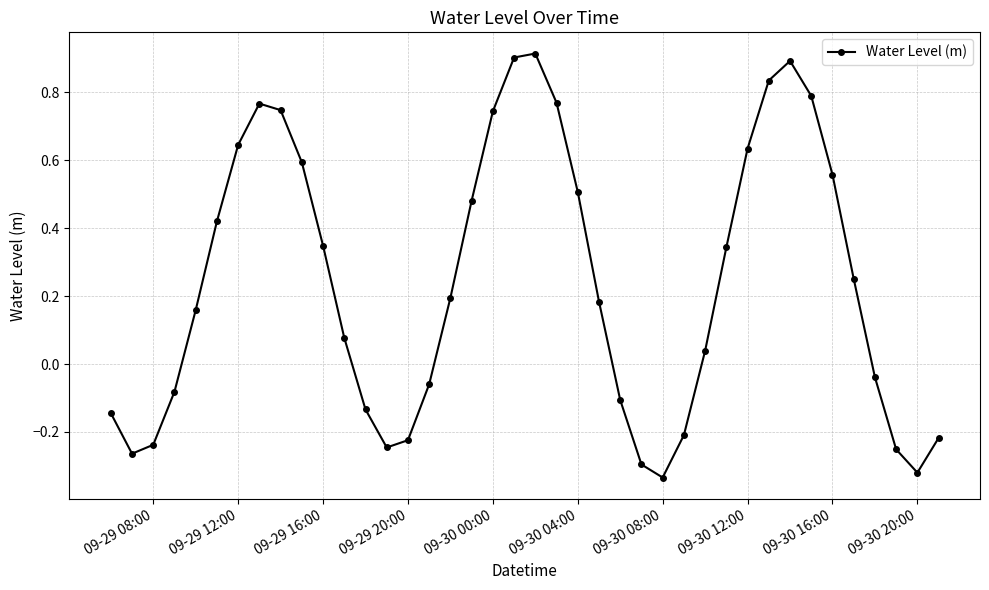

What is the difference between the maximum and minimum values?

1.2